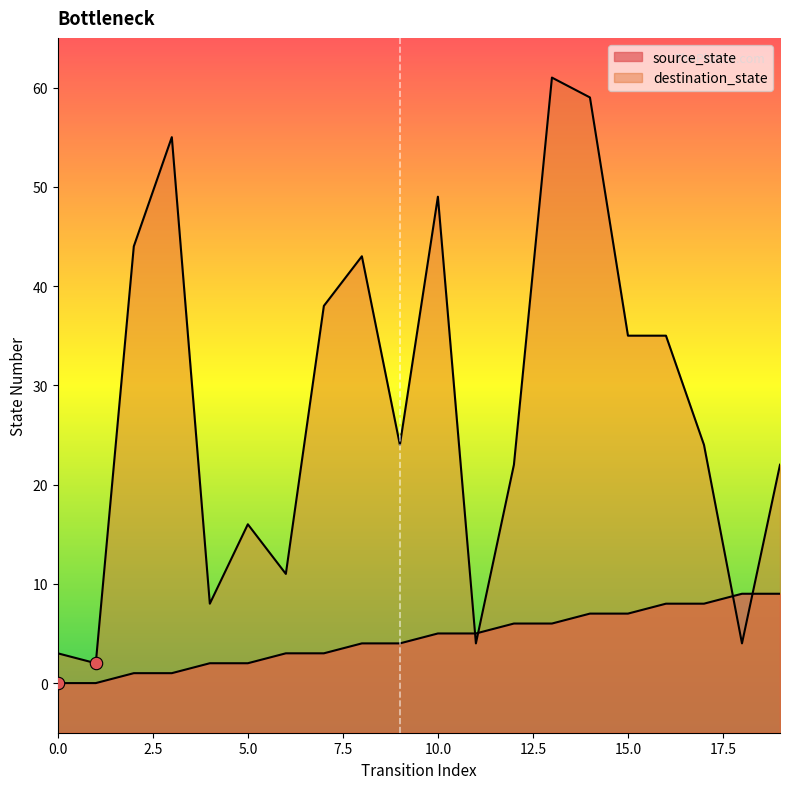

At which category is the sum across all series the highest?

13